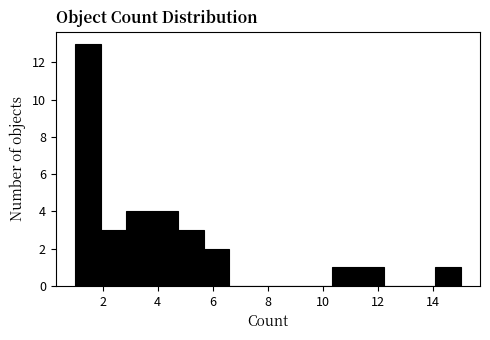

How tall is the bar that spans 5.6 to 6.6 on the x-axis? Neither the bar edges nor the heights are printed on the chart, so give them approximately, as read against the axes.

2